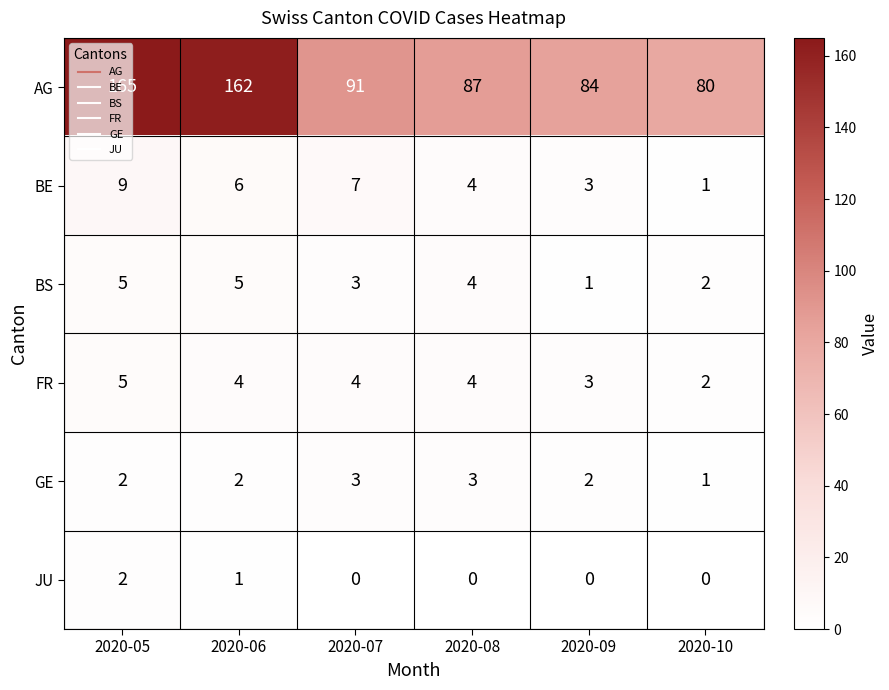

How many values in the FR series are below 4?

2